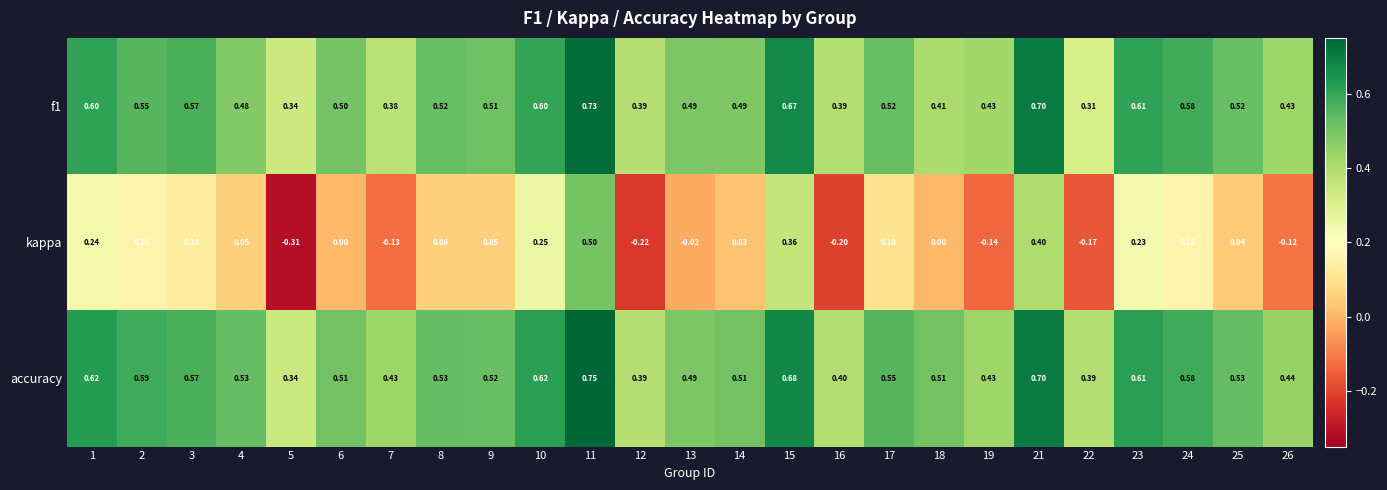

Is the value of f1 at 15 greater than the value of kappa at 22?

Yes